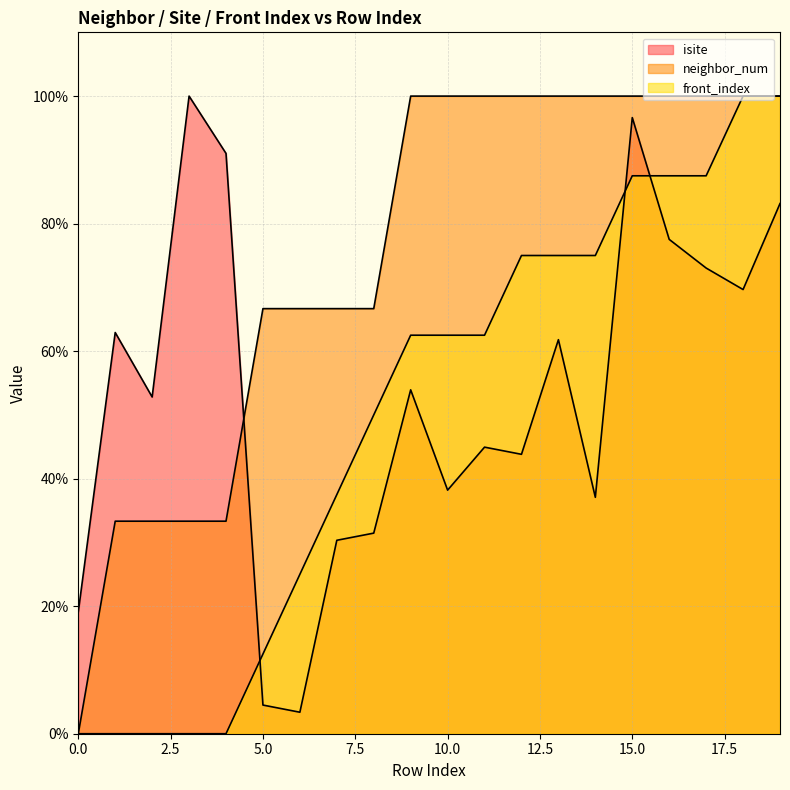

What is the difference between the front_index values at 10 and 13?

12.5